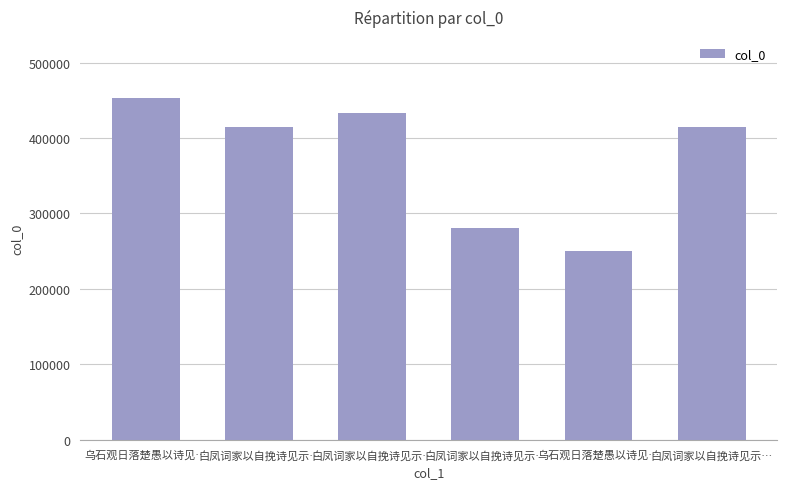

What is the label of the 6th bar from the left?

白凤词家以自挽诗见示…